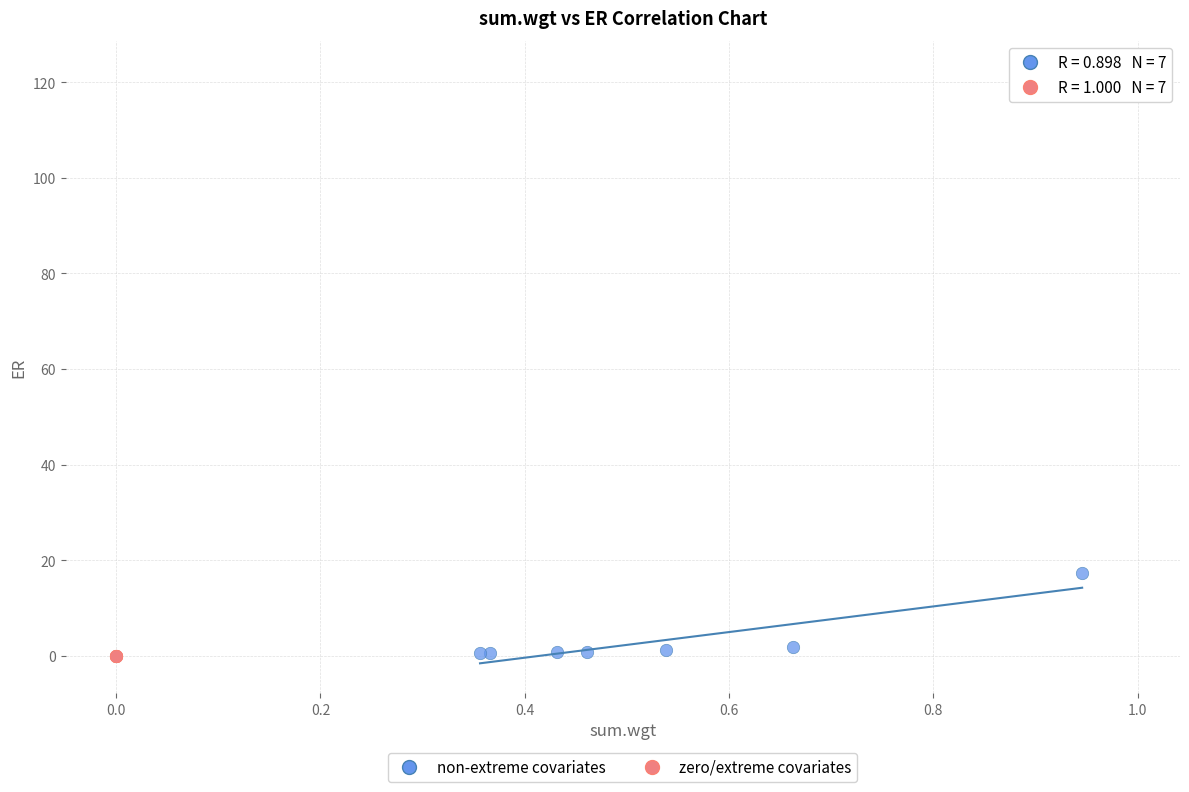

Which series has the widest spread of Y values?

zero/extreme covariates